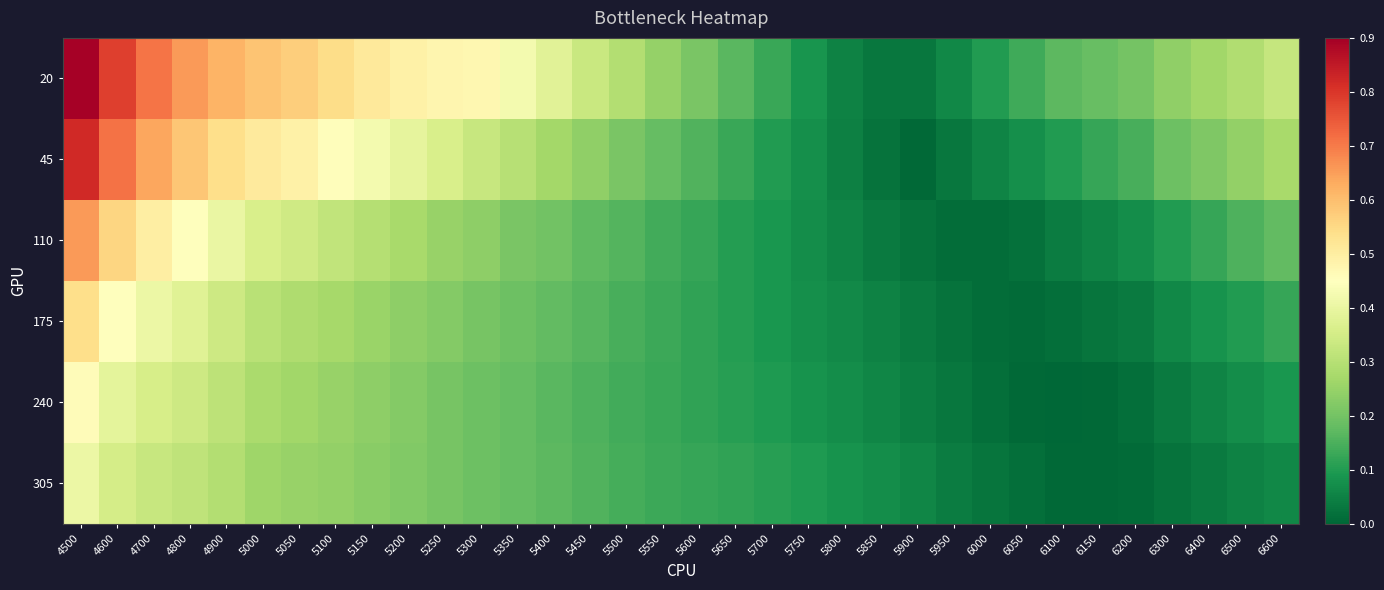

Reading left to right, list all the values displayed in this chart.

20: 4500=0.9	4600=0.8	4700=0.7	4800=0.7	4900=0.6	5000=0.6	5050=0.6	5100=0.5	5150=0.5	5200=0.5	5250=0.5	5300=0.5	5350=0.4	5400=0.4	5450=0.3	5500=0.3	5550=0.2	5600=0.2	5650=0.2	5700=0.1	5750=0.1	5800=0.1	5850=0.0	5900=0.0	5950=0.1	6000=0.1	6050=0.1	6100=0.2	6150=0.2	6200=0.2	6300=0.2	6400=0.3	6500=0.3	6600=0.3
45: 4500=0.8	4600=0.7	4700=0.6	4800=0.6	4900=0.5	5000=0.5	5050=0.5	5100=0.5	5150=0.4	5200=0.4	5250=0.4	5300=0.3	5350=0.3	5400=0.3	5450=0.2	5500=0.2	5550=0.2	5600=0.2	5650=0.1	5700=0.1	5750=0.1	5800=0.0	5850=0.0	5900=0.0	5950=0.0	6000=0.1	6050=0.1	6100=0.1	6150=0.1	6200=0.1	6300=0.2	6400=0.2	6500=0.2	6600=0.3
110: 4500=0.7	4600=0.6	4700=0.5	4800=0.4	4900=0.4	5000=0.4	5050=0.3	5100=0.3	5150=0.3	5200=0.3	5250=0.3	5300=0.2	5350=0.2	5400=0.2	5450=0.2	5500=0.2	5550=0.1	5600=0.1	5650=0.1	5700=0.1	5750=0.1	5800=0.1	5850=0.0	5900=0.0	5950=0.0	6000=0.0	6050=0.0	6100=0.0	6150=0.1	6200=0.1	6300=0.1	6400=0.1	6500=0.2	6600=0.2
175: 4500=0.5	4600=0.5	4700=0.4	4800=0.4	4900=0.3	5000=0.3	5050=0.3	5100=0.3	5150=0.3	5200=0.2	5250=0.2	5300=0.2	5350=0.2	5400=0.2	5450=0.2	5500=0.1	5550=0.1	5600=0.1	5650=0.1	5700=0.1	5750=0.1	5800=0.1	5850=0.1	5900=0.0	5950=0.0	6000=0.0	6050=0.0	6100=0.0	6150=0.0	6200=0.0	6300=0.1	6400=0.1	6500=0.1	6600=0.1
240: 4500=0.5	4600=0.4	4700=0.4	4800=0.3	4900=0.3	5000=0.3	5050=0.3	5100=0.3	5150=0.2	5200=0.2	5250=0.2	5300=0.2	5350=0.2	5400=0.2	5450=0.2	5500=0.1	5550=0.1	5600=0.1	5650=0.1	5700=0.1	5750=0.1	5800=0.1	5850=0.1	5900=0.0	5950=0.0	6000=0.0	6050=0.0	6100=0.0	6150=0.0	6200=0.0	6300=0.0	6400=0.1	6500=0.1	6600=0.1
305: 4500=0.4	4600=0.4	4700=0.3	4800=0.3	4900=0.3	5000=0.3	5050=0.3	5100=0.2	5150=0.2	5200=0.2	5250=0.2	5300=0.2	5350=0.2	5400=0.2	5450=0.2	5500=0.1	5550=0.1	5600=0.1	5650=0.1	5700=0.1	5750=0.1	5800=0.1	5850=0.1	5900=0.1	5950=0.0	6000=0.0	6050=0.0	6100=0.0	6150=0.0	6200=0.0	6300=0.0	6400=0.0	6500=0.0	6600=0.1